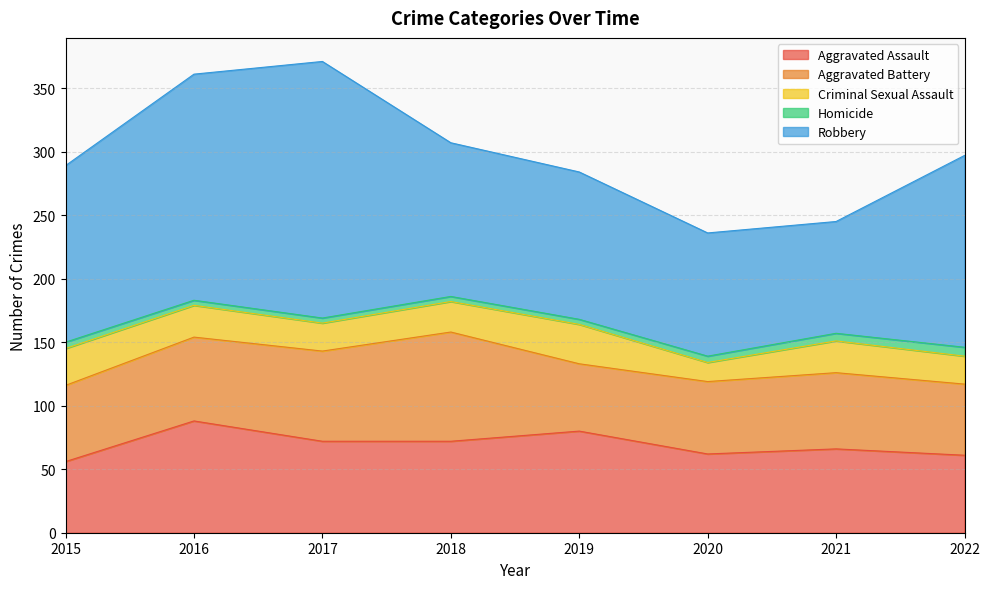

Reading right to left, transcribe all the data shown in this chart.

Aggravated Assault: 61	66	62	80	72	72	88	56
Aggravated Battery: 56	60	57	53	86	71	66	60
Criminal Sexual Assault: 22	25	15	31	24	22	25	29
Homicide: 7	6	5	4	4	4	4	5
Robbery: 151	88	97	116	121	202	178	139